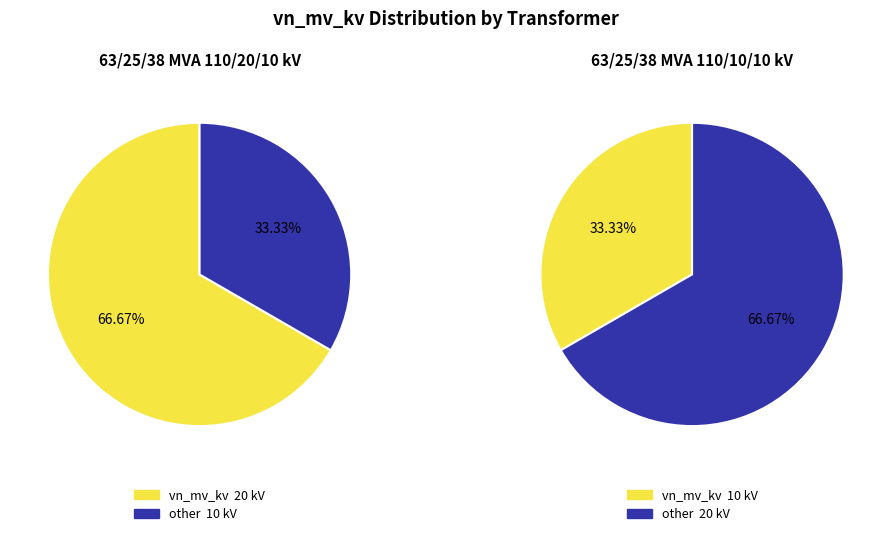

Which slice is the largest?

63/25/38 MVA 110/20/10 kV